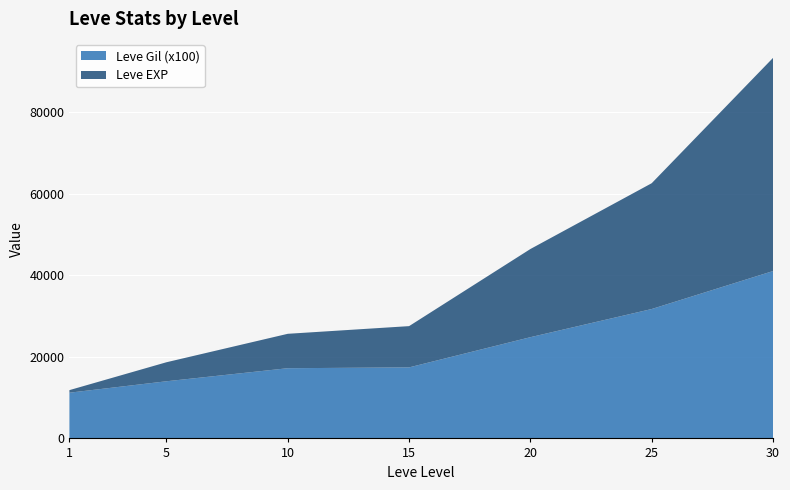

At which category is the sum across all series the highest?

30